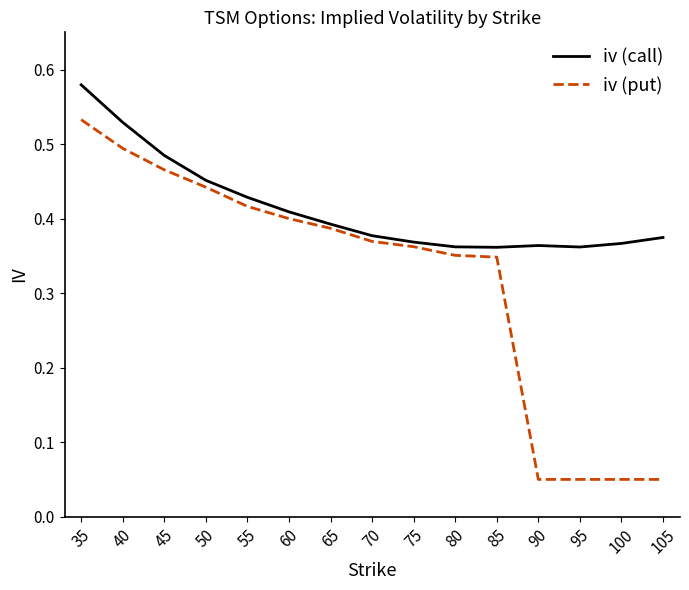

The value of iv (put) at 70 is 0.2. True or false?

False